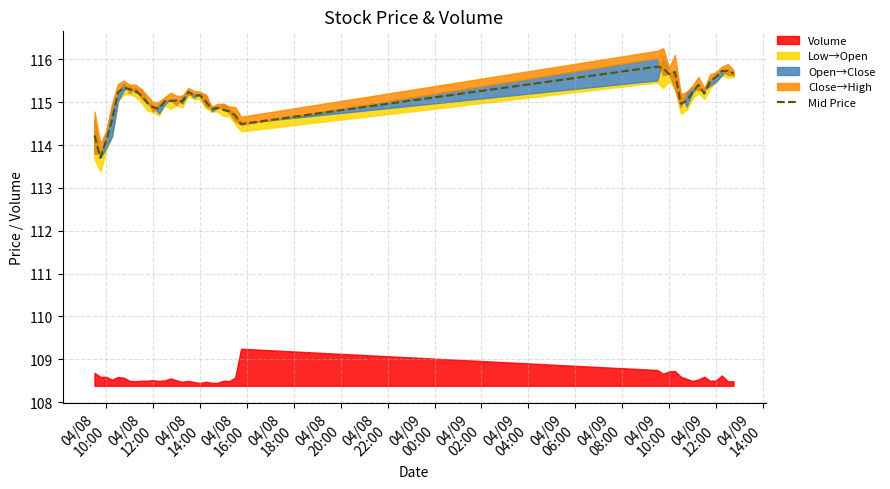

Reading right to left, extract all data points from this chart.

115.7	115.7	115.7	115.6	115.5	115.2	115.4	115.2	115.0	115.0	115.7	115.7	115.8	115.8	114.5	114.7	114.8	114.8	114.9	114.8	115.0	115.2	115.2	115.2	115.0	115.0	115.0	115.0	114.8	114.9	115.0	115.1	115.3	115.3	115.3	115.2	114.6	114.1	113.7	114.2